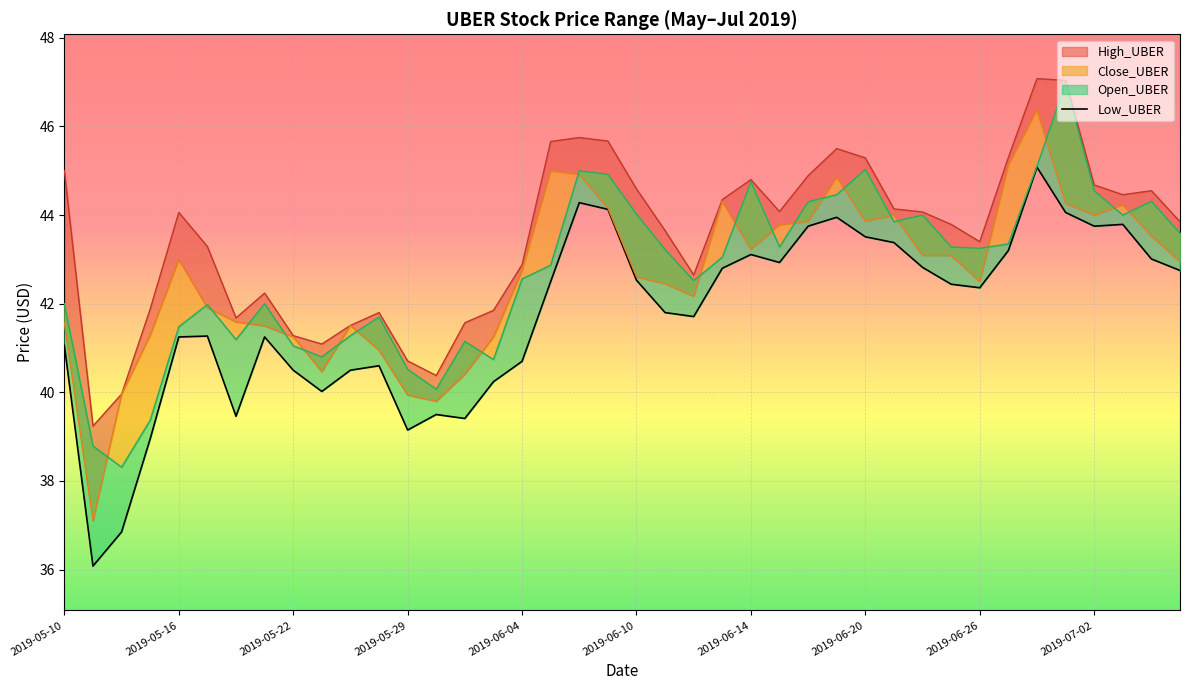

Reading left to right, extract all data points from this chart.

High_UBER: 2019-05-10=45.0	2019-05-13=39.2	2019-05-14=40.0	2019-05-15=41.9	2019-05-16=44.1	2019-05-17=43.3	2019-05-20=41.7	2019-05-21=42.2	2019-05-22=41.3	2019-05-23=41.1	2019-05-24=41.5	2019-05-28=41.8	2019-05-29=40.7	2019-05-30=40.4	2019-05-31=41.6	2019-06-03=41.9	2019-06-04=42.9	2019-06-05=45.7	2019-06-06=45.8	2019-06-07=45.7	2019-06-10=44.6	2019-06-11=43.6	2019-06-12=42.6	2019-06-13=44.4	2019-06-14=44.8	2019-06-17=44.1	2019-06-18=44.9	2019-06-19=45.5	2019-06-20=45.3	2019-06-21=44.1	2019-06-24=44.1	2019-06-25=43.8	2019-06-26=43.4	2019-06-27=45.3	2019-06-28=47.1	2019-07-01=47.0	2019-07-02=44.7	2019-07-03=44.5	2019-07-05=44.5	2019-07-08=43.9
Close_UBER: 2019-05-10=41.6	2019-05-13=37.1	2019-05-14=40.0	2019-05-15=41.3	2019-05-16=43.0	2019-05-17=41.9	2019-05-20=41.6	2019-05-21=41.5	2019-05-22=41.2	2019-05-23=40.5	2019-05-24=41.5	2019-05-28=41.0	2019-05-29=39.9	2019-05-30=39.8	2019-05-31=40.4	2019-06-03=41.2	2019-06-04=42.8	2019-06-05=45.0	2019-06-06=44.9	2019-06-07=44.2	2019-06-10=42.6	2019-06-11=42.5	2019-06-12=42.2	2019-06-13=44.3	2019-06-14=43.2	2019-06-17=43.8	2019-06-18=43.9	2019-06-19=44.9	2019-06-20=43.9	2019-06-21=44.0	2019-06-24=43.1	2019-06-25=43.1	2019-06-26=42.5	2019-06-27=45.1	2019-06-28=46.4	2019-07-01=44.3	2019-07-02=44.0	2019-07-03=44.2	2019-07-05=43.5	2019-07-08=43.0
Open_UBER: 2019-05-10=42.0	2019-05-13=38.8	2019-05-14=38.3	2019-05-15=39.4	2019-05-16=41.5	2019-05-17=42.0	2019-05-20=41.2	2019-05-21=42.0	2019-05-22=41.0	2019-05-23=40.8	2019-05-24=41.3	2019-05-28=41.7	2019-05-29=40.5	2019-05-30=40.1	2019-05-31=41.1	2019-06-03=40.7	2019-06-04=42.6	2019-06-05=42.9	2019-06-06=45.0	2019-06-07=44.9	2019-06-10=44.0	2019-06-11=43.2	2019-06-12=42.5	2019-06-13=43.0	2019-06-14=44.8	2019-06-17=43.3	2019-06-18=44.3	2019-06-19=44.5	2019-06-20=45.0	2019-06-21=43.9	2019-06-24=44.0	2019-06-25=43.3	2019-06-26=43.2	2019-06-27=43.4	2019-06-28=45.1	2019-07-01=47.0	2019-07-02=44.5	2019-07-03=44.0	2019-07-05=44.3	2019-07-08=43.6
Low_UBER: 2019-05-10=41.1	2019-05-13=36.1	2019-05-14=36.9	2019-05-15=39.0	2019-05-16=41.2	2019-05-17=41.3	2019-05-20=39.5	2019-05-21=41.2	2019-05-22=40.5	2019-05-23=40.0	2019-05-24=40.5	2019-05-28=40.6	2019-05-29=39.1	2019-05-30=39.5	2019-05-31=39.4	2019-06-03=40.2	2019-06-04=40.7	2019-06-05=42.5	2019-06-06=44.3	2019-06-07=44.1	2019-06-10=42.5	2019-06-11=41.8	2019-06-12=41.7	2019-06-13=42.8	2019-06-14=43.1	2019-06-17=42.9	2019-06-18=43.8	2019-06-19=44.0	2019-06-20=43.5	2019-06-21=43.4	2019-06-24=42.8	2019-06-25=42.4	2019-06-26=42.4	2019-06-27=43.2	2019-06-28=45.1	2019-07-01=44.1	2019-07-02=43.8	2019-07-03=43.8	2019-07-05=43.0	2019-07-08=42.8